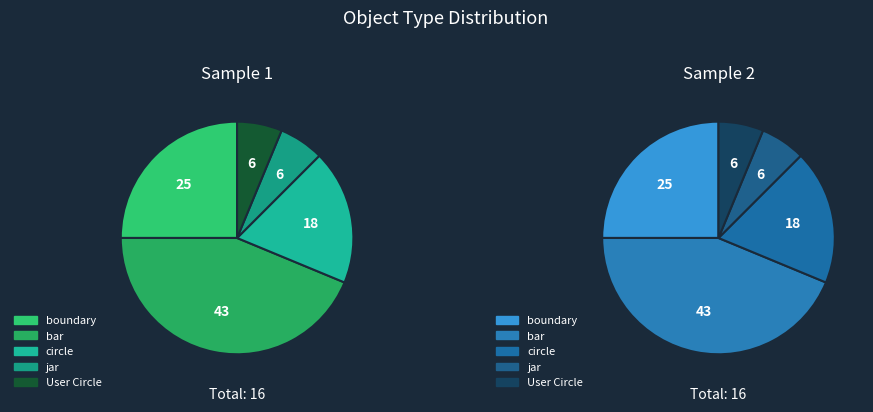

Is there a majority slice in this chart?

No